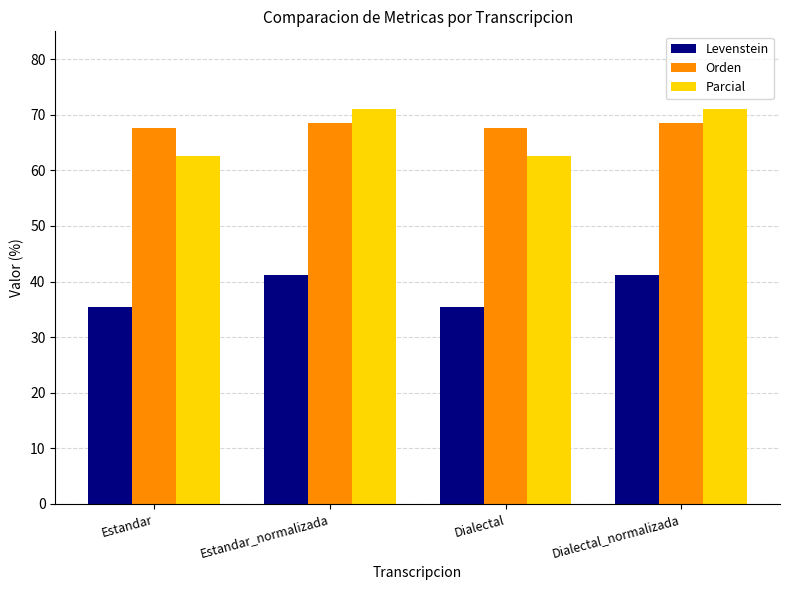

What is the maximum value shown in the chart?

71.0